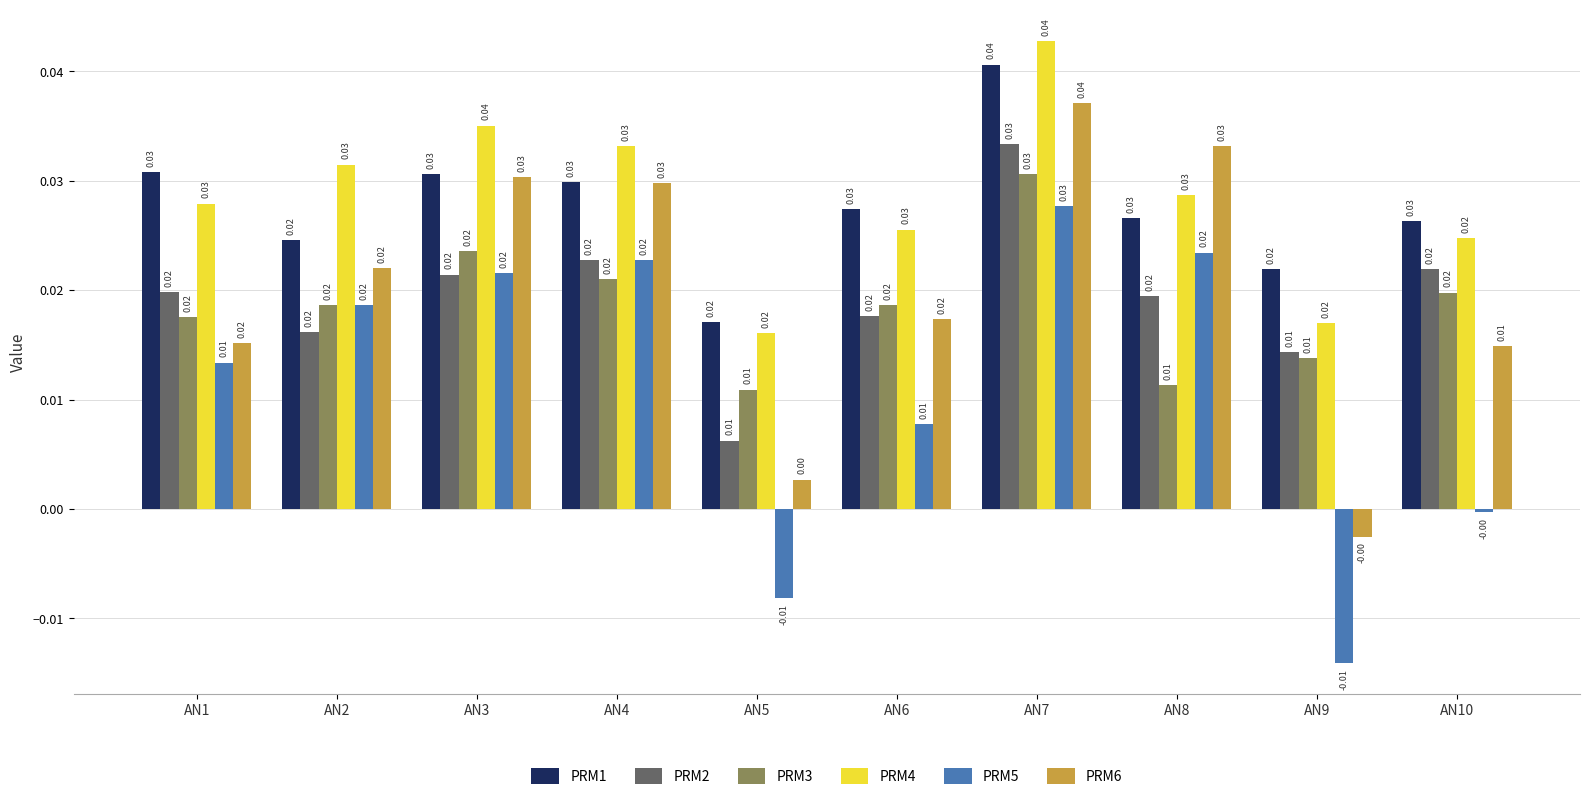

What is the sum of the PRM1 values at AN1 and AN3?

0.1